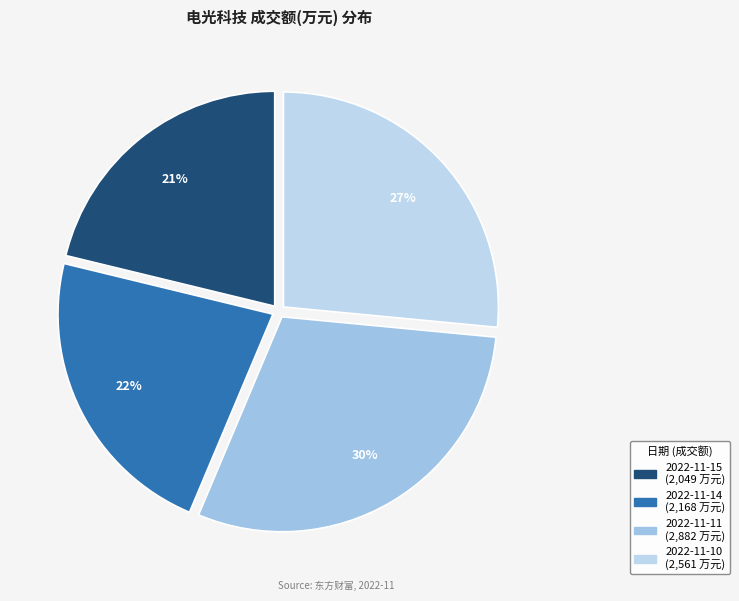

To the nearest percent, what is the average slice percentage?

25%